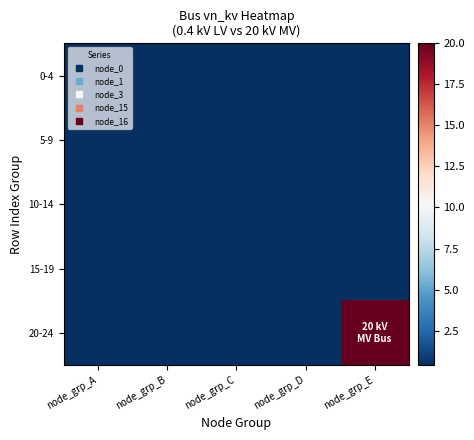

What is the minimum value shown in the chart?

0.4